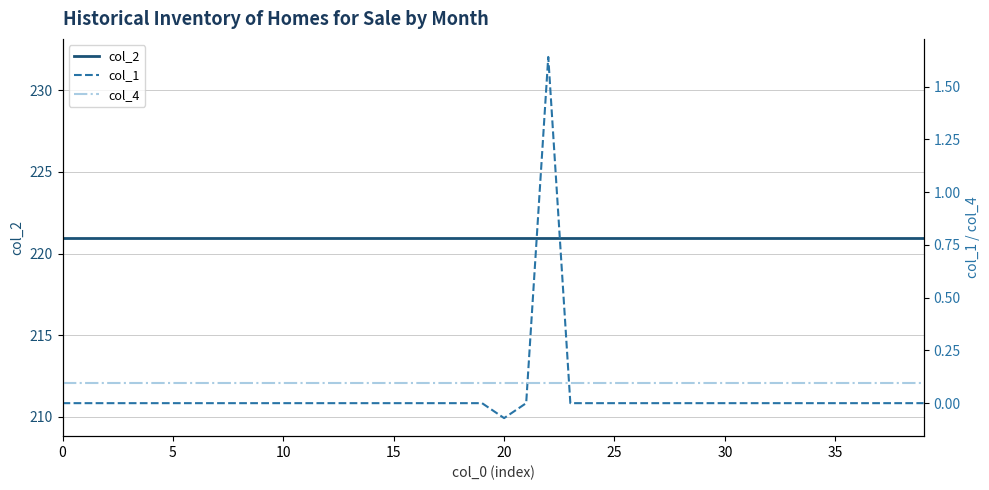

Reading left to right, what are all the values shown in this chart?

col_2: 221.0	221.0	221.0	221.0	221.0	221.0	221.0	221.0	221.0	221.0	221.0	221.0	221.0	221.0	221.0	221.0	221.0	221.0	221.0	221.0	221.0	221.0	221.0	221.0	221.0	221.0	221.0	221.0	221.0	221.0	221.0	221.0	221.0	221.0	221.0	221.0	221.0	221.0	221.0	221.0
col_1: 0.0	0.0	0.0	0.0	0.0	0.0	0.0	0.0	0.0	0.0	0.0	0.0	0.0	0.0	0.0	0.0	0.0	0.0	0.0	0.0	-0.1	0.0	1.6	0.0	0.0	0.0	0.0	0.0	0.0	0.0	0.0	0.0	0.0	0.0	0.0	0.0	0.0	0.0	0.0	0.0
col_4: 0.1	0.1	0.1	0.1	0.1	0.1	0.1	0.1	0.1	0.1	0.1	0.1	0.1	0.1	0.1	0.1	0.1	0.1	0.1	0.1	0.1	0.1	0.1	0.1	0.1	0.1	0.1	0.1	0.1	0.1	0.1	0.1	0.1	0.1	0.1	0.1	0.1	0.1	0.1	0.1